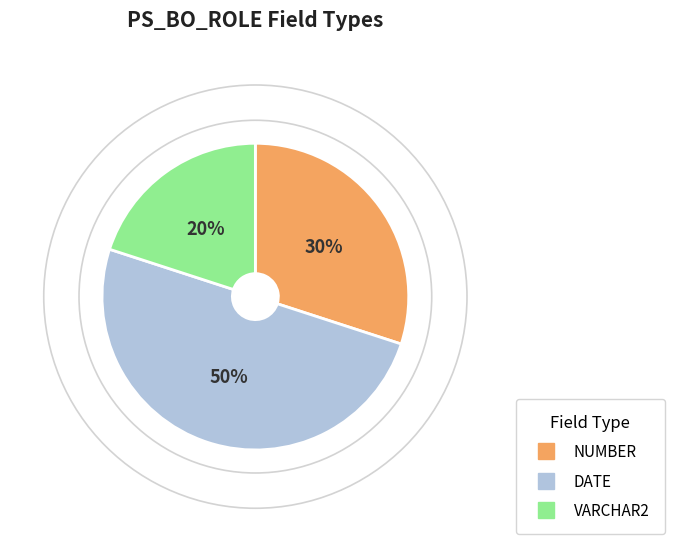

How many slices are in this pie chart?

3